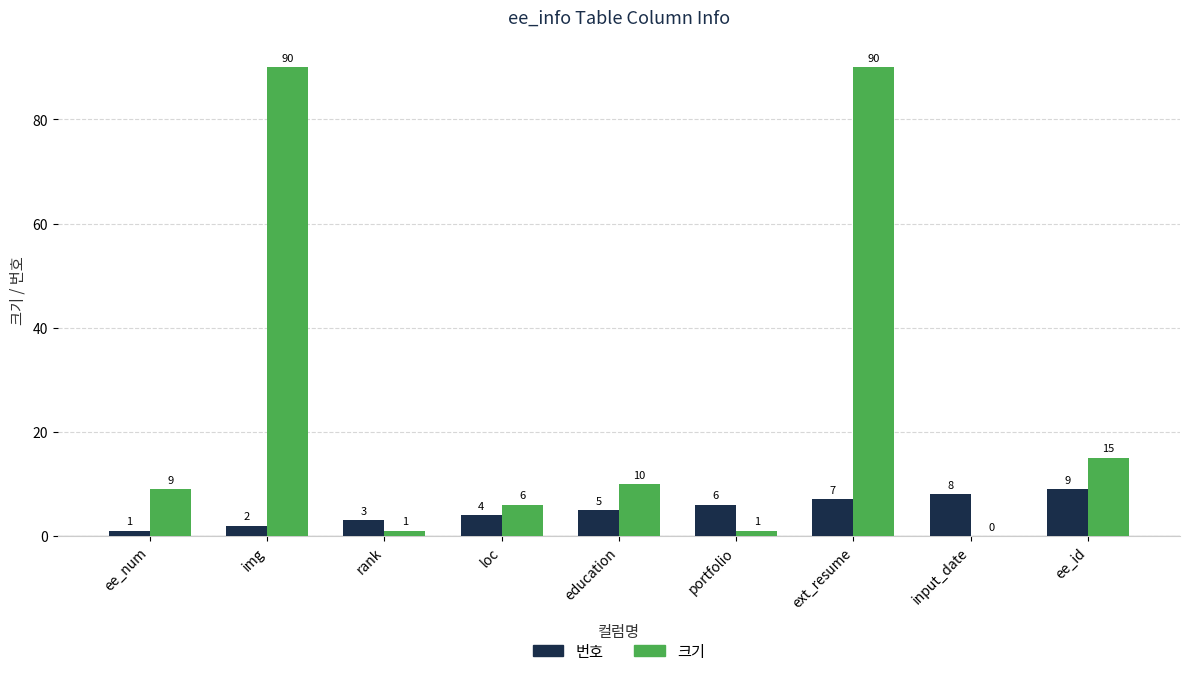

What is the sum of the 번호 values at education and ee_num?

6